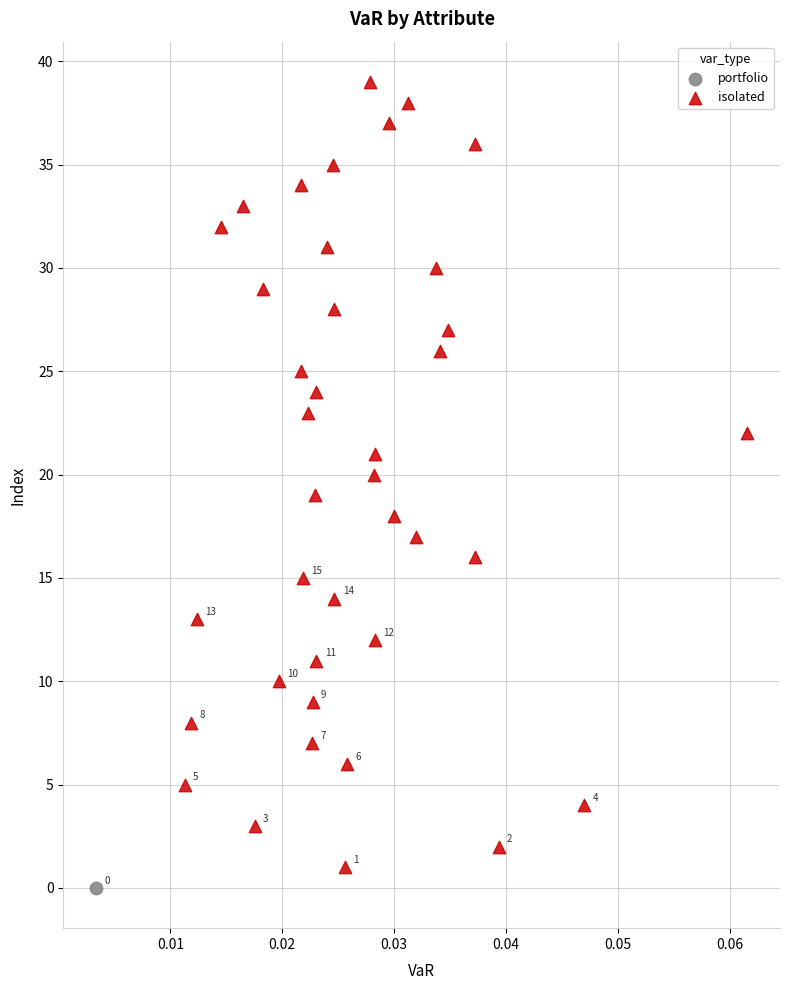

What are all the series names shown in the legend?

portfolio, isolated